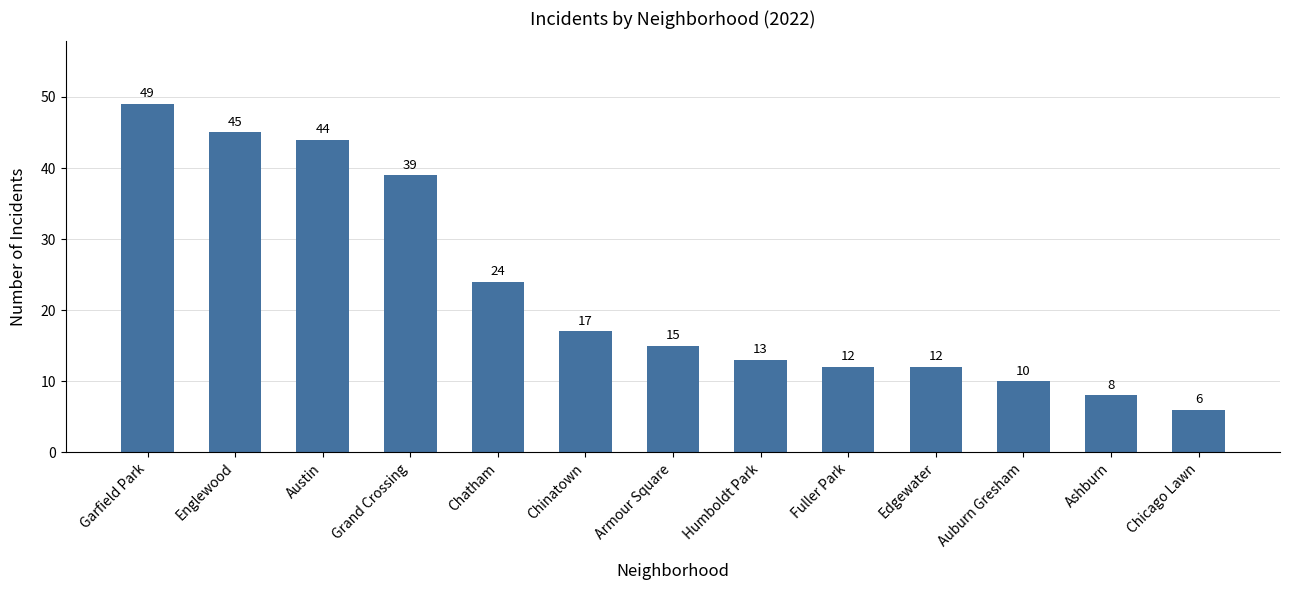

At which label does the data first exceed 15?

Garfield Park